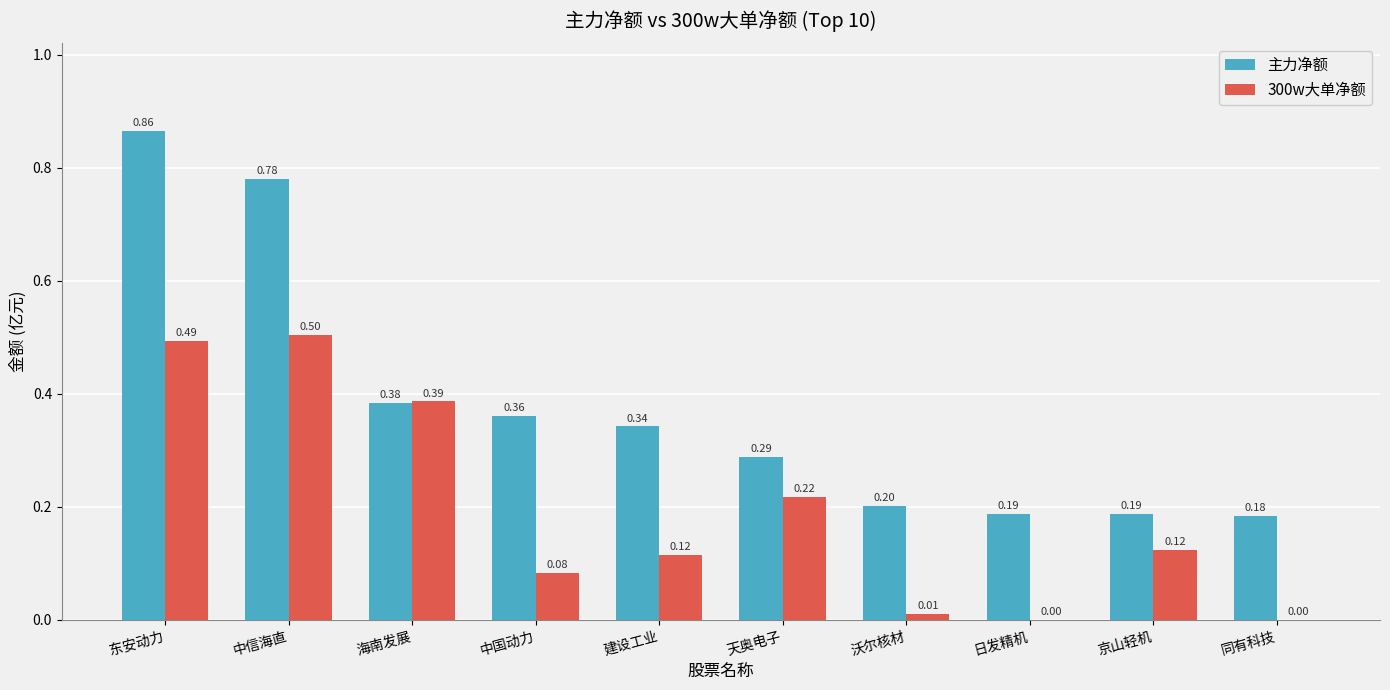

What are all the series names shown in the legend?

主力净额, 300w大单净额